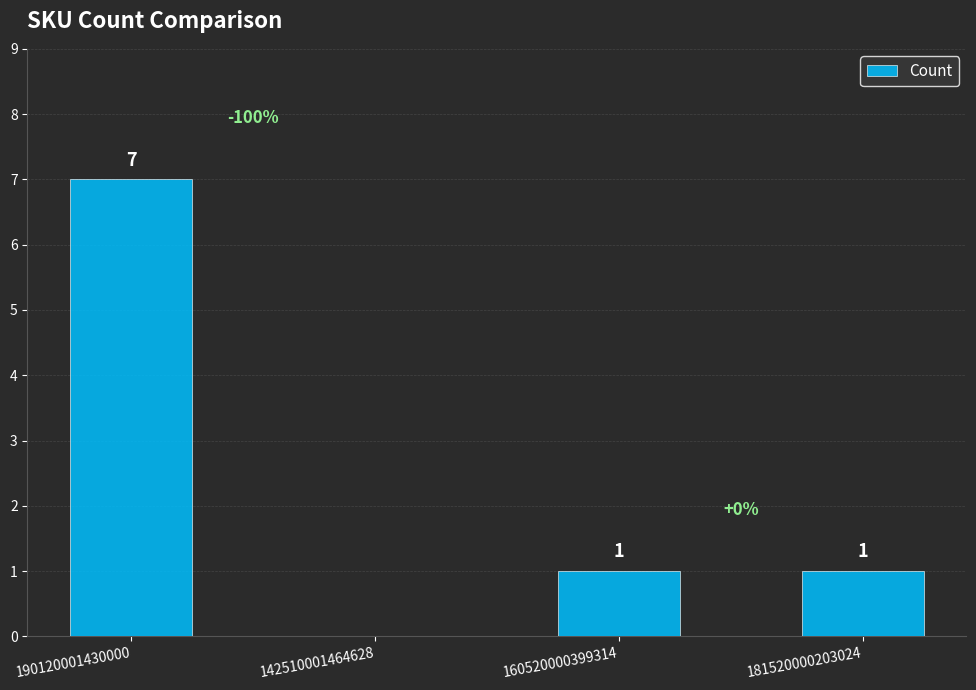

How many values are above zero?

3